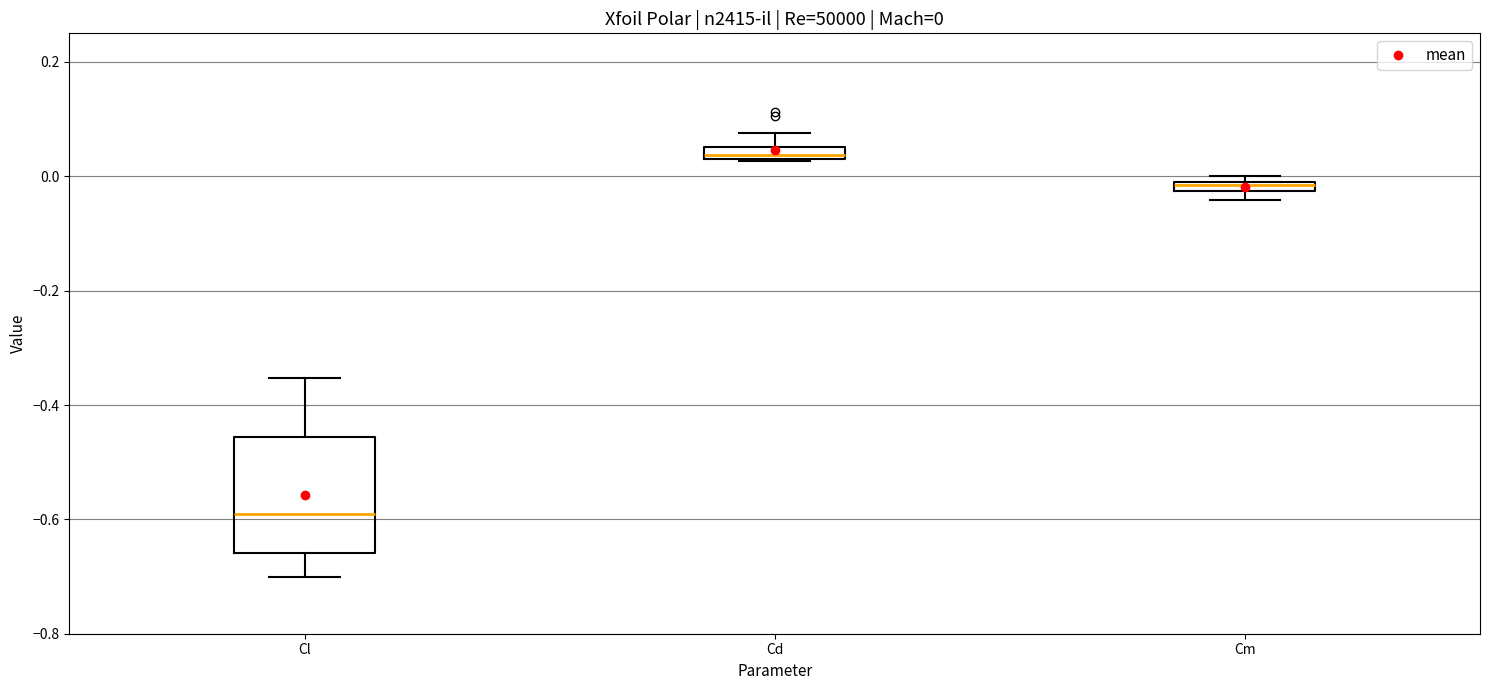

Which box's median line is the lowest?

Cl